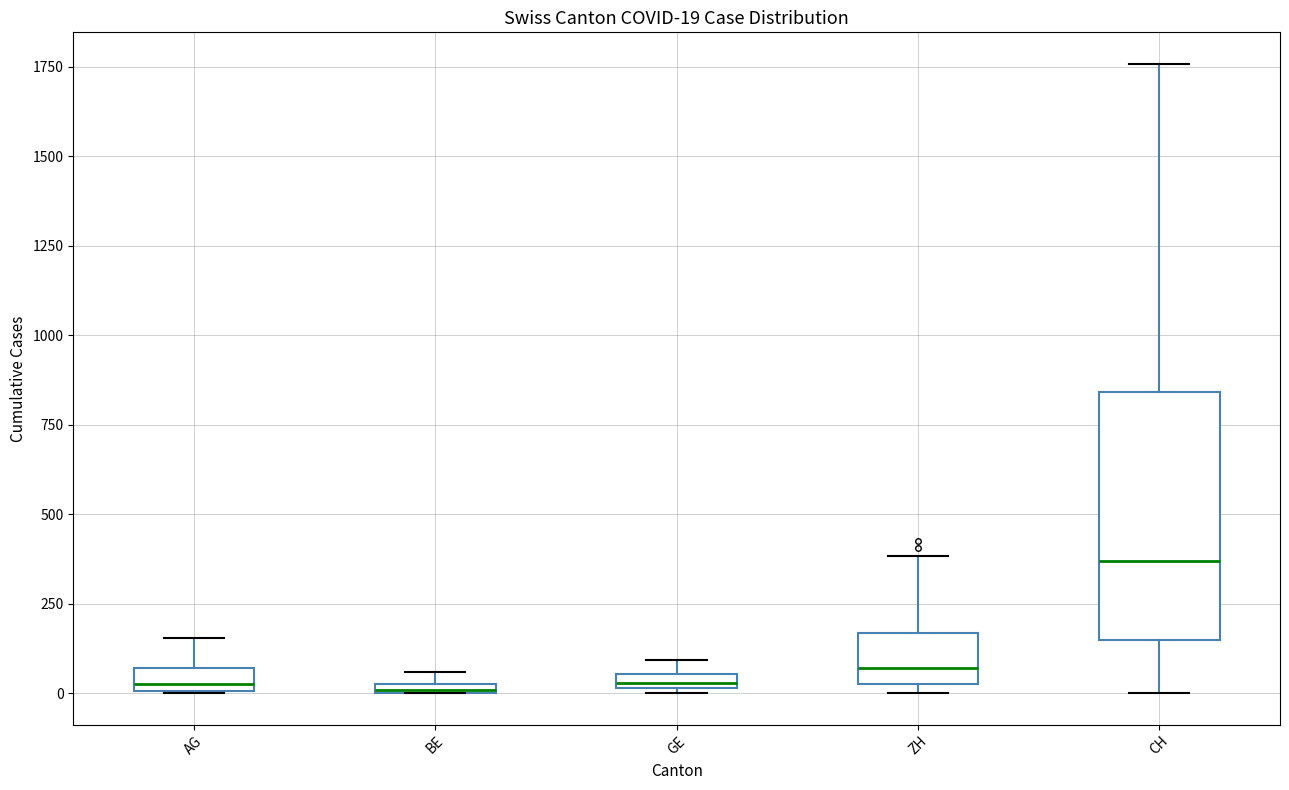

Which box is the tallest, from its lower edge to its upper edge?

CH